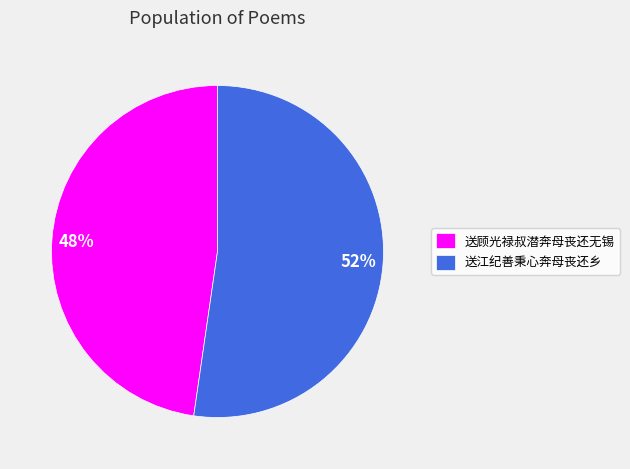

To the nearest percent, what is the average slice percentage?

50%